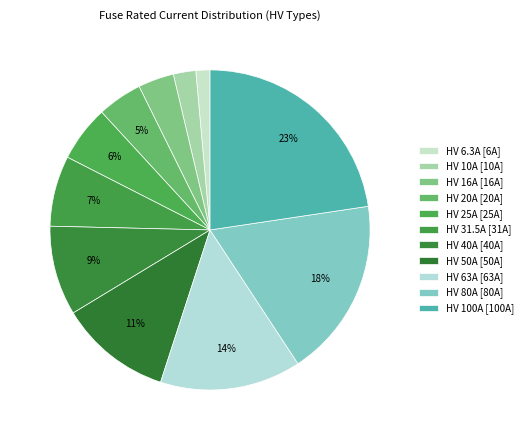

How many slices are in this pie chart?

11